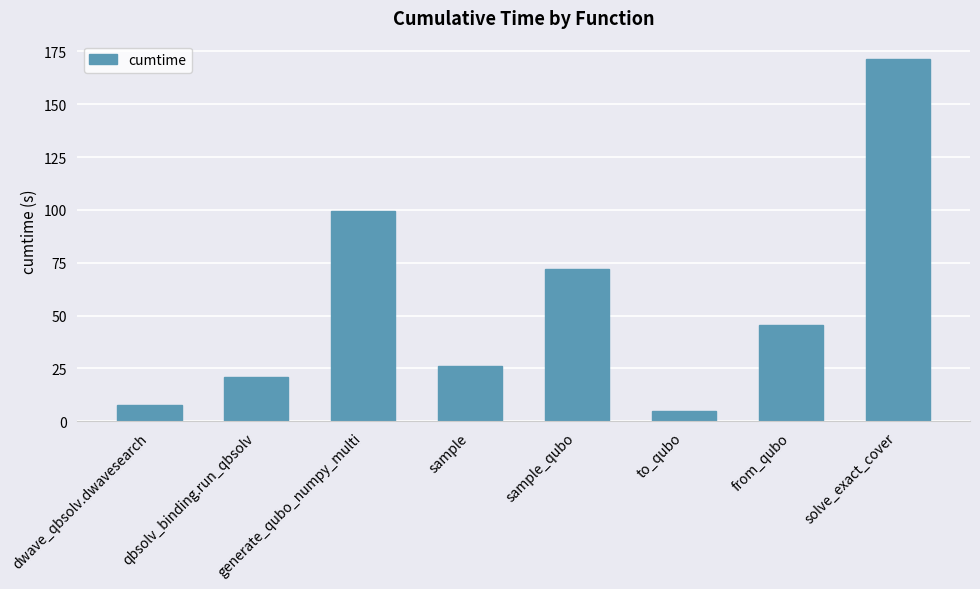

True or false: the data shows 16.0 at sample.

False